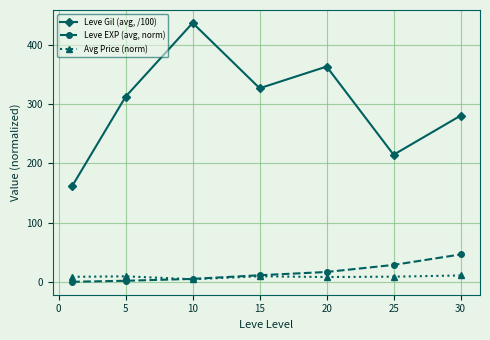

What is the value of the Avg Price (norm) point at the 2nd from the left?

9.7